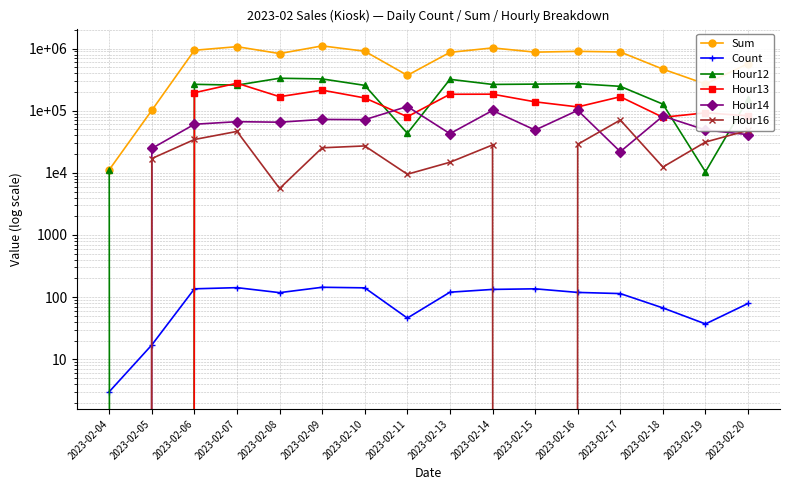

Which series has the widest spread of values?

Sum